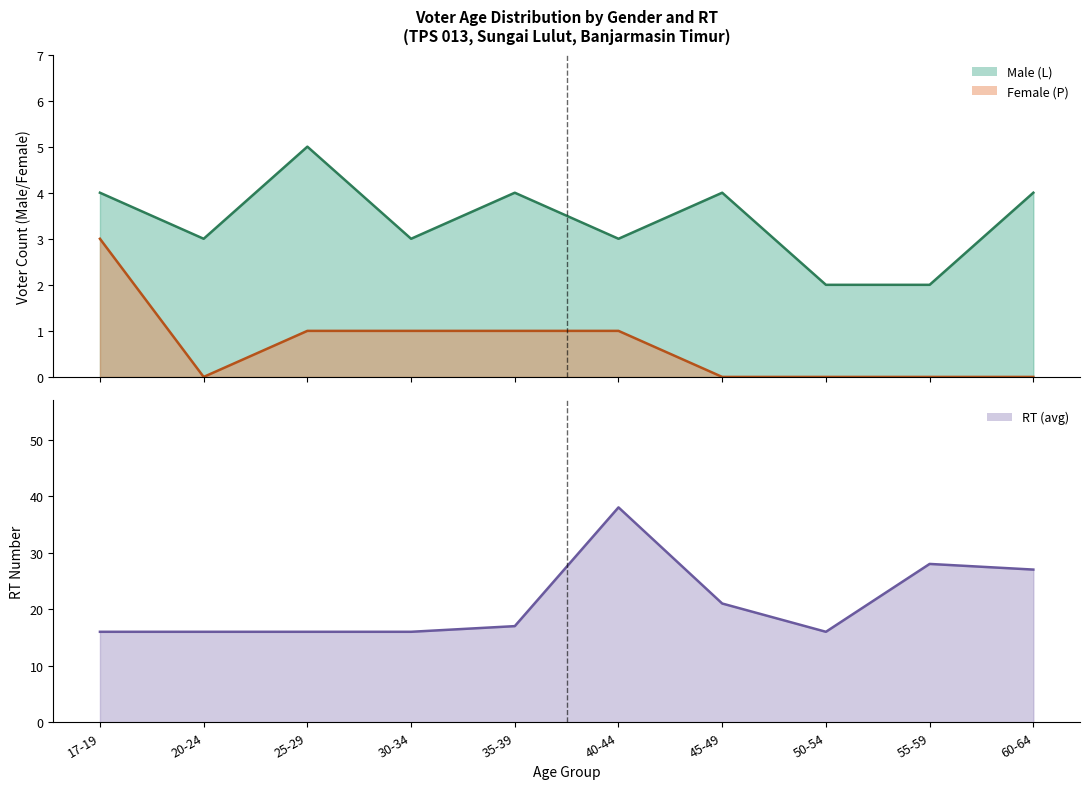

How many interior local peaks does the RT (avg) series have?

2